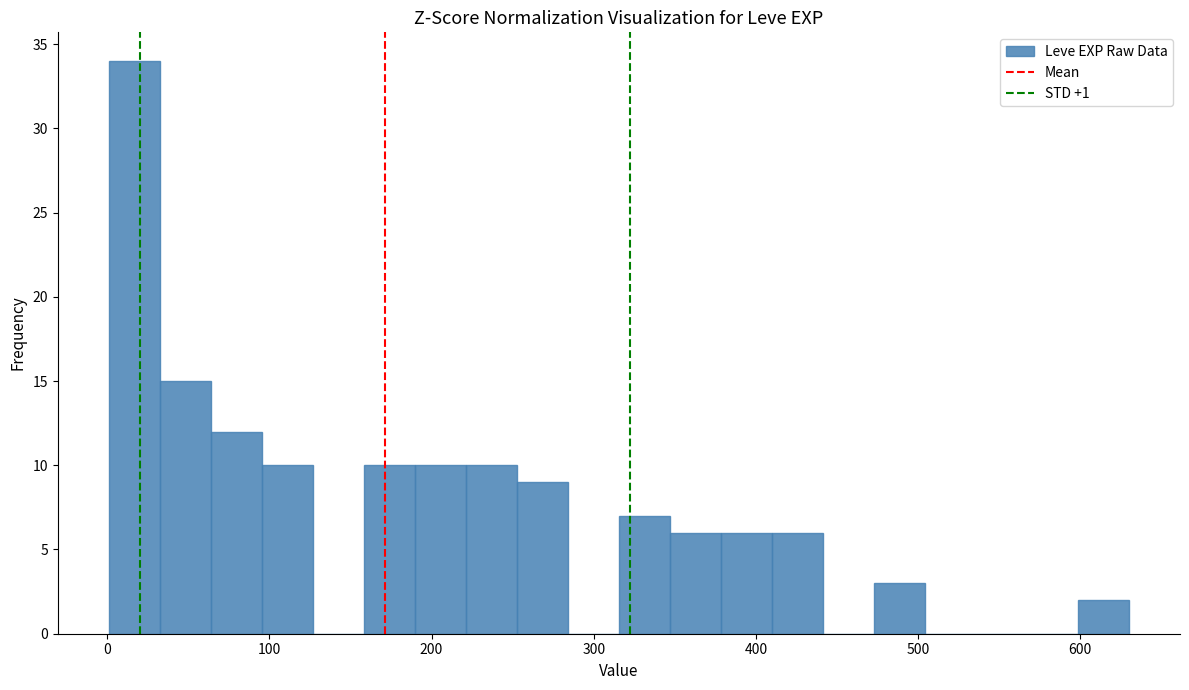

Around what value on the x-axis is the tallest bar? Give the approximate position of its centre, as read against the axis.

20